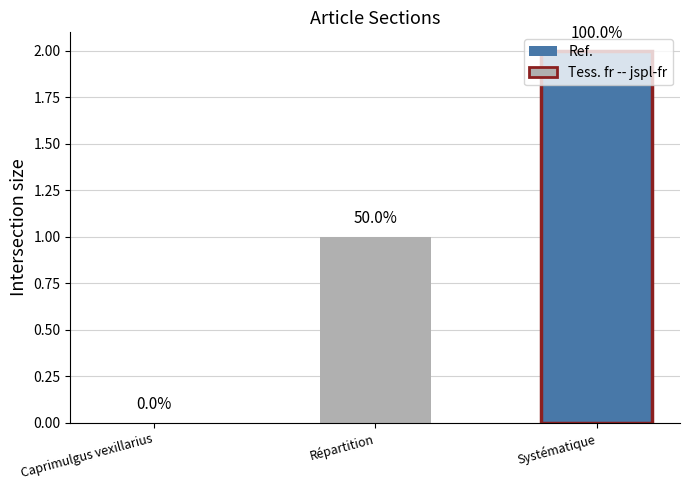

Are the bars horizontal?

No